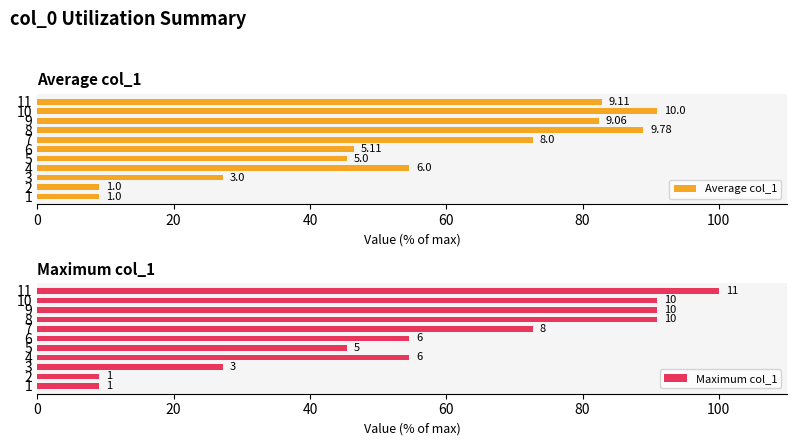

Is the value of Maximum col_1 at 3 greater than the value of Average col_1 at 4?

No